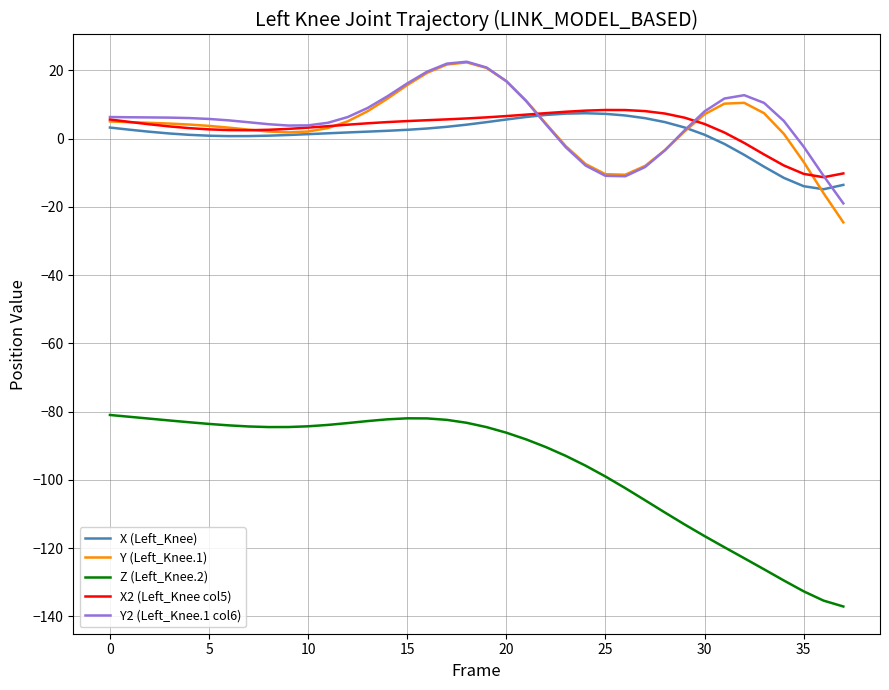

In Y2 (Left_Knee.1 col6), how many points are higher than both neighbors (excluding endpoints)?

2